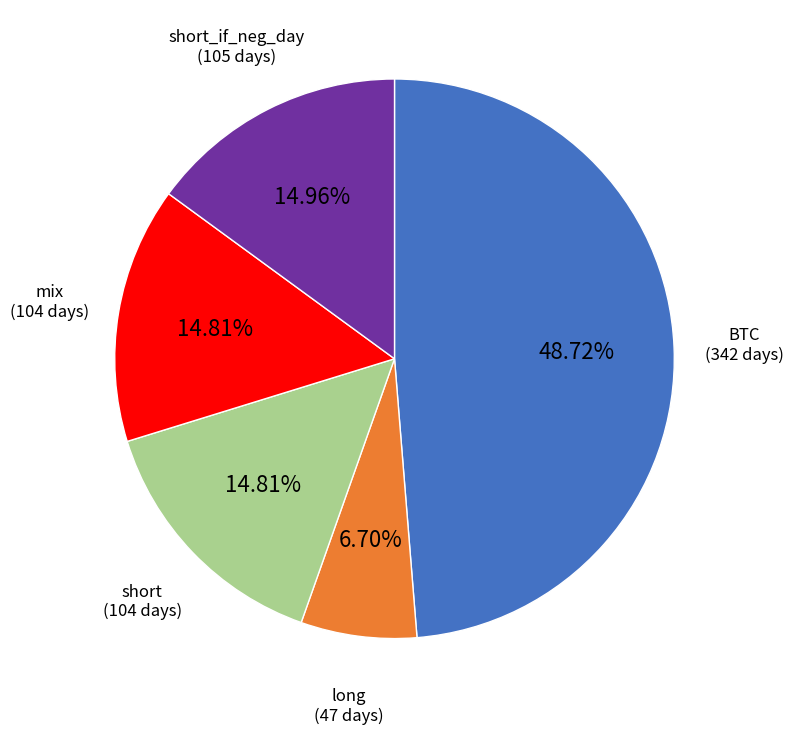

Which slice is the largest?

BTC